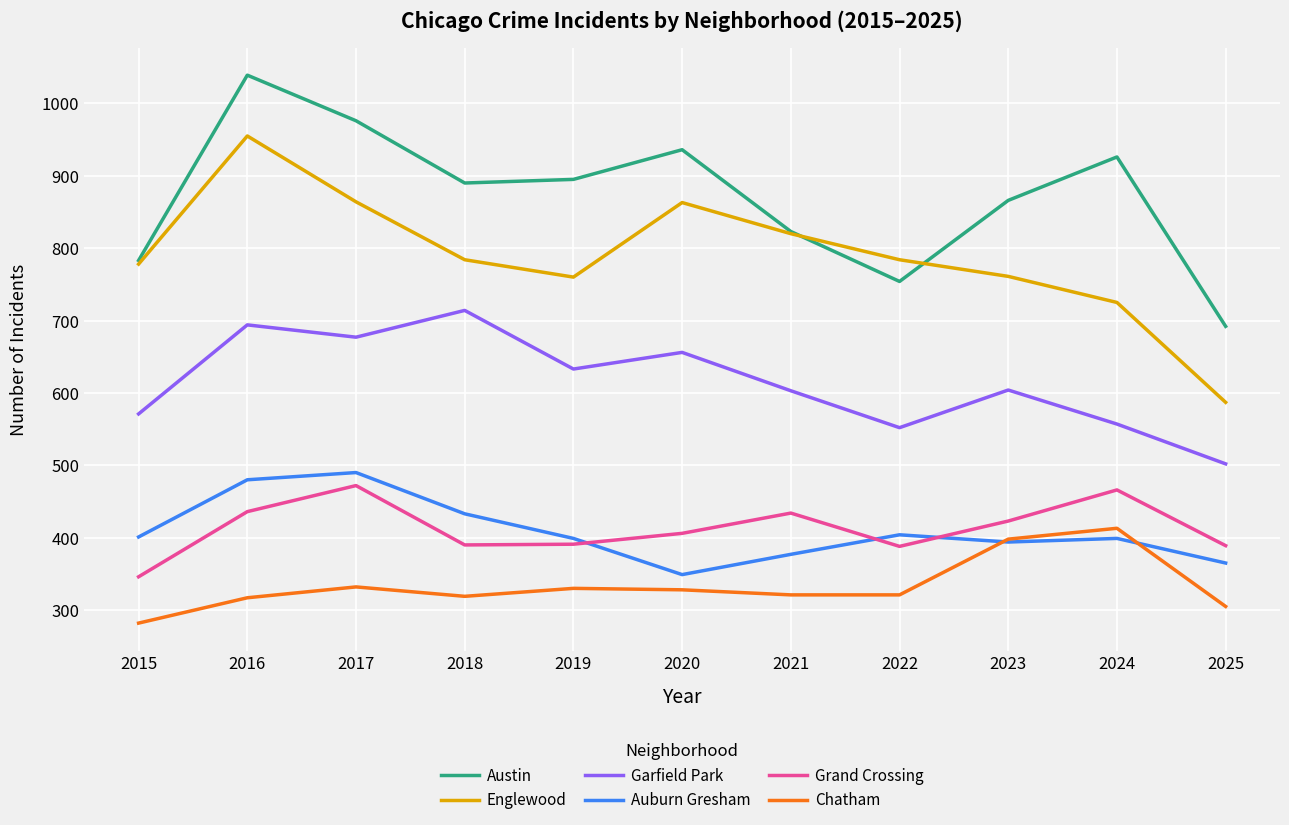

What is the average value of the Chatham series?

333